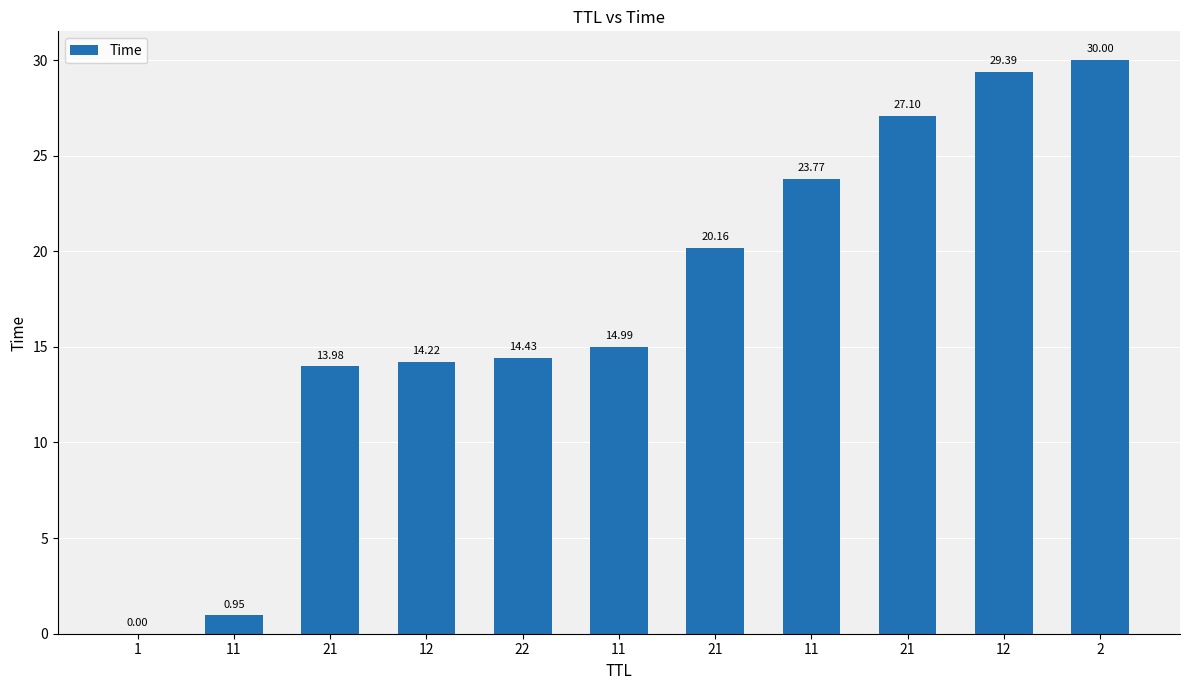

Reading left to right, list all the values displayed in this chart.

0.0	1.0	14.0	14.2	14.4	15.0	20.2	23.8	27.1	29.4	30.0